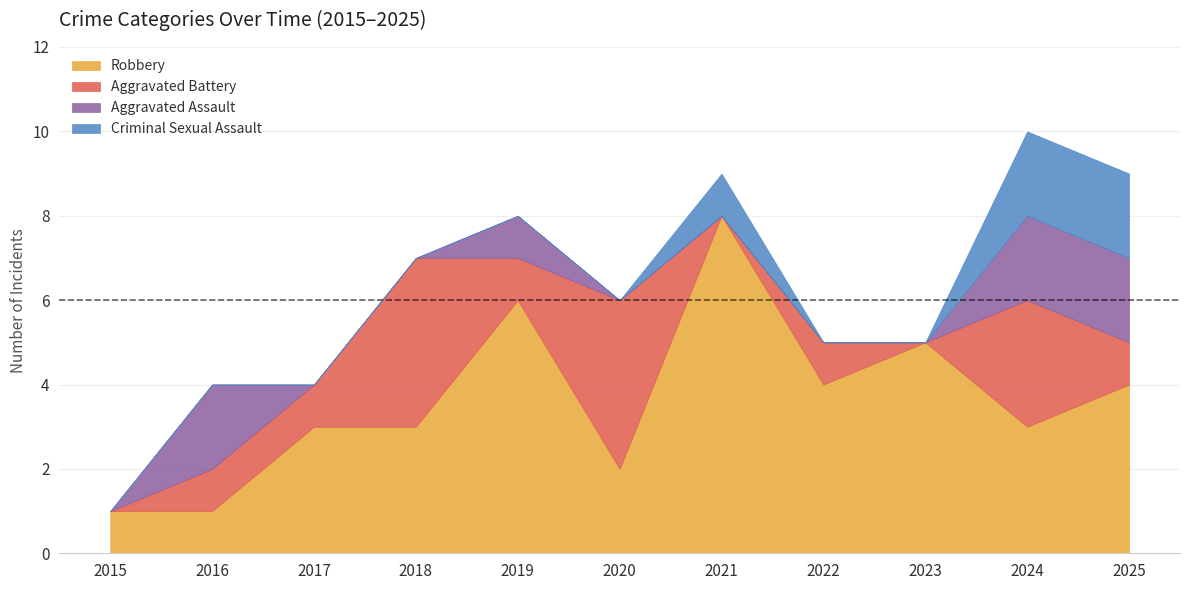

What are all the series names shown in the legend?

Robbery, Aggravated Battery, Aggravated Assault, Criminal Sexual Assault